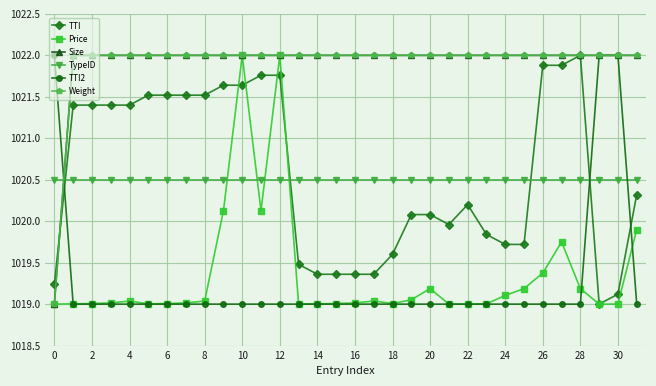

Does the chart have visible grid lines?

Yes